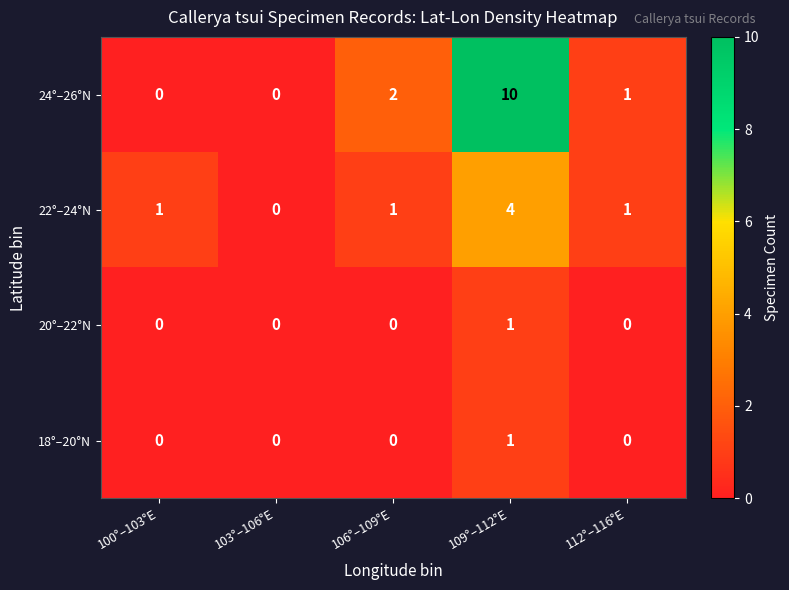

Which series changed the most between 103°–106°E and 106°–109°E?

24°–26°N